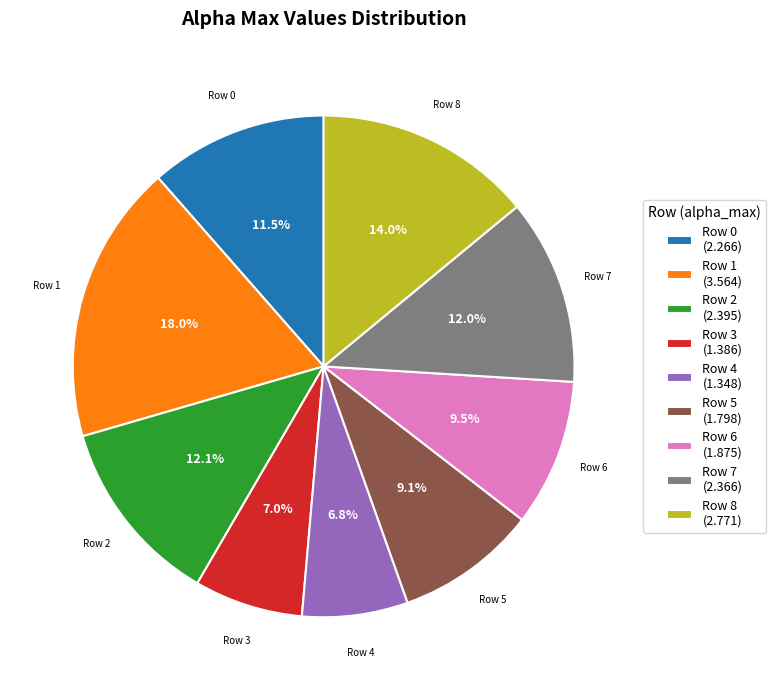

What percentage do Row 4 (1.348) and Row 3 (1.386) together represent?

13.8%